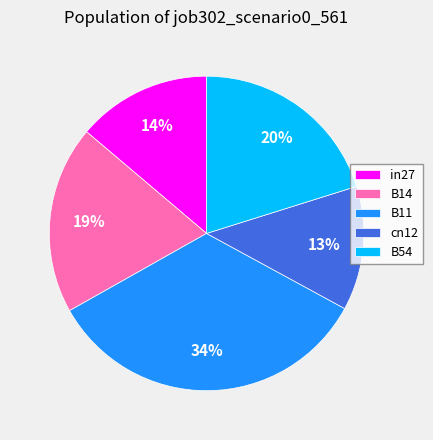

Does B11 account for over 50% of the chart?

No